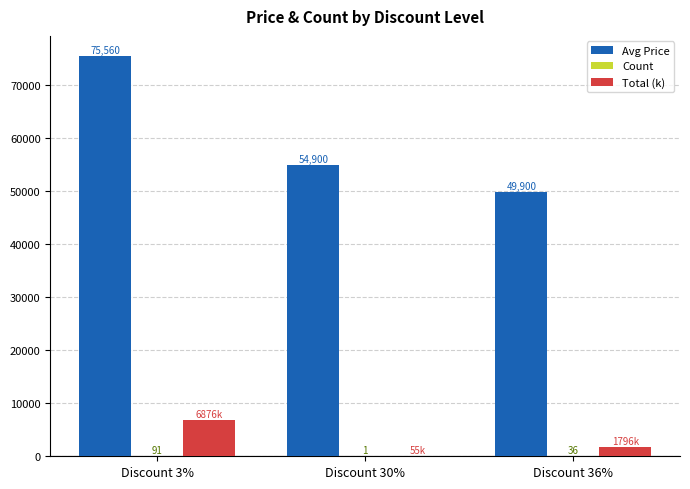

The value of Total (k) at Discount 36% is 1796.4. True or false?

True